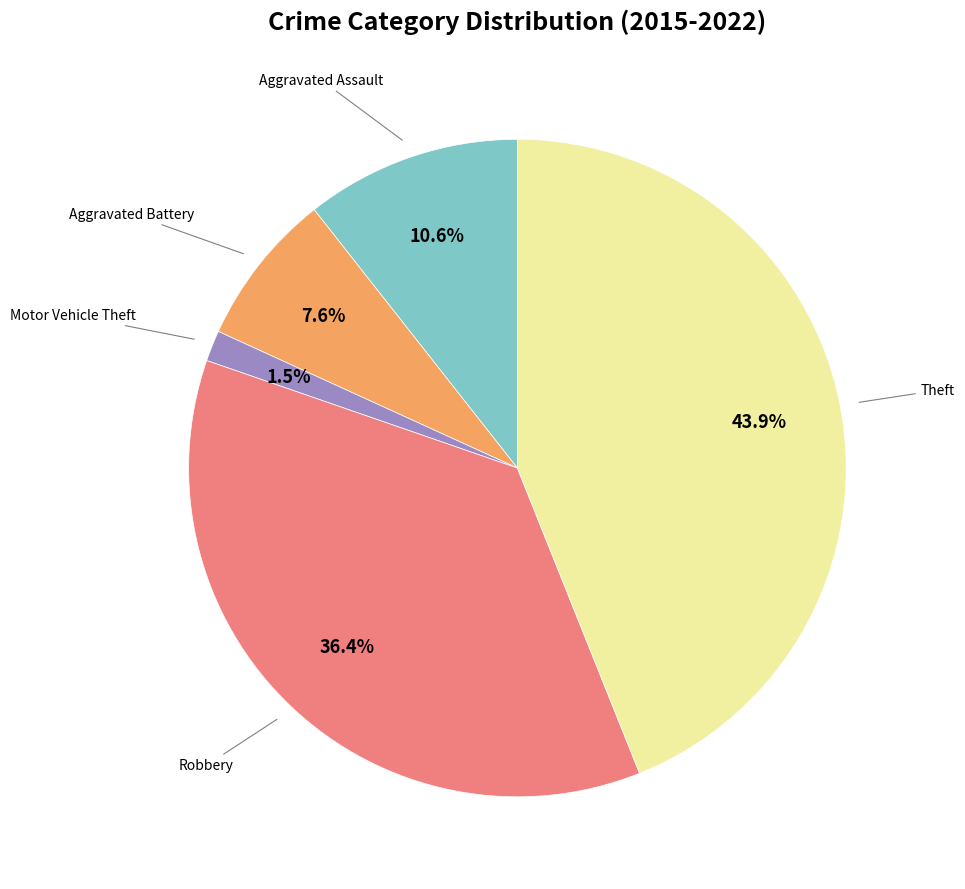

Does any single category account for the majority?

No